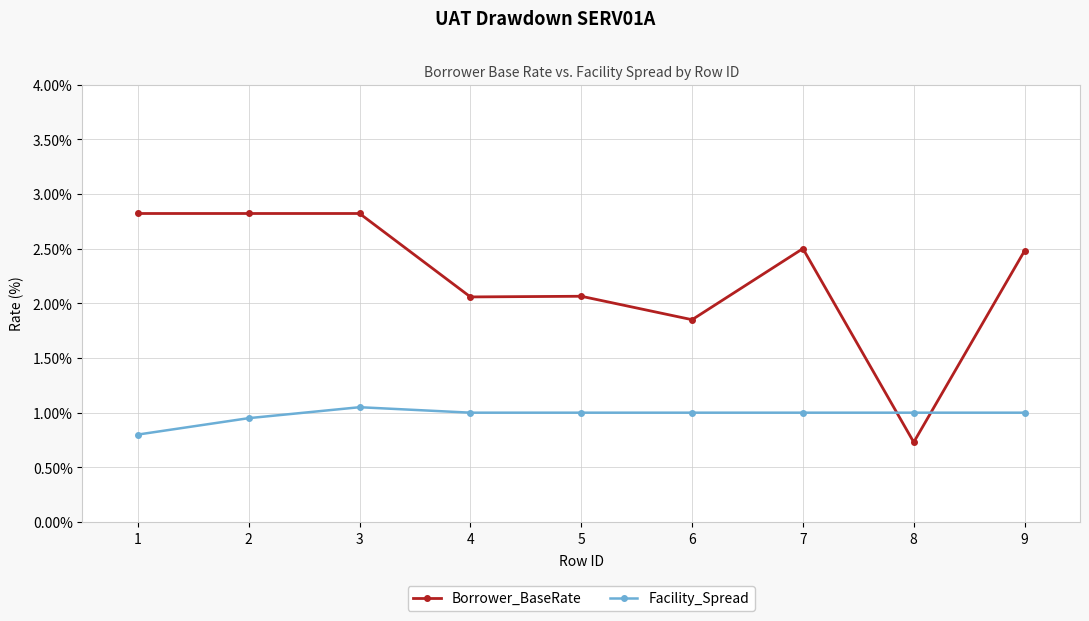

What is the sum of all Borrower_BaseRate values?

20.1